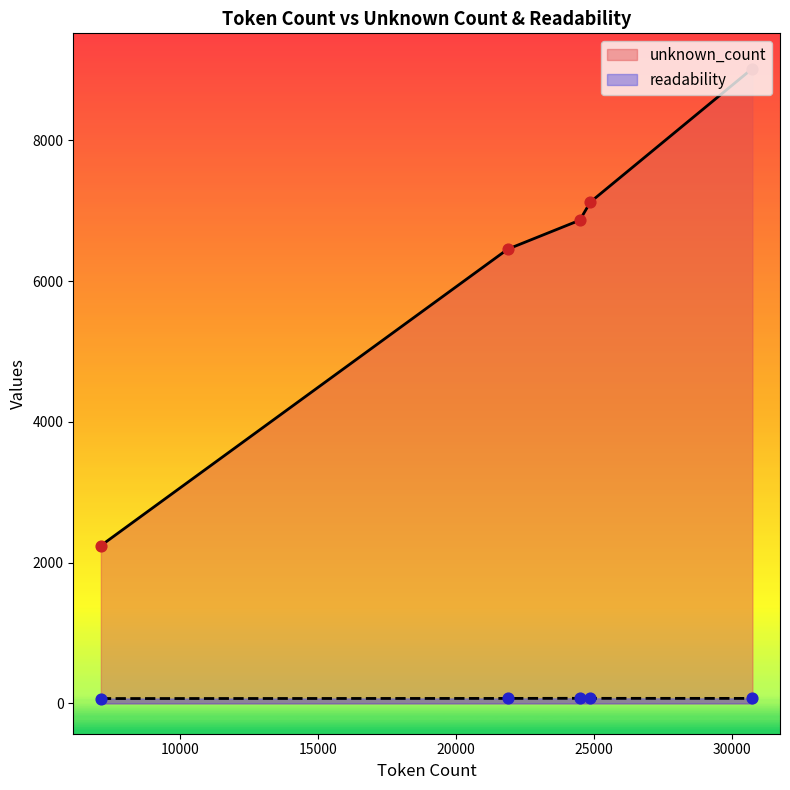

Which series has the widest spread of Y values?

unknown_count